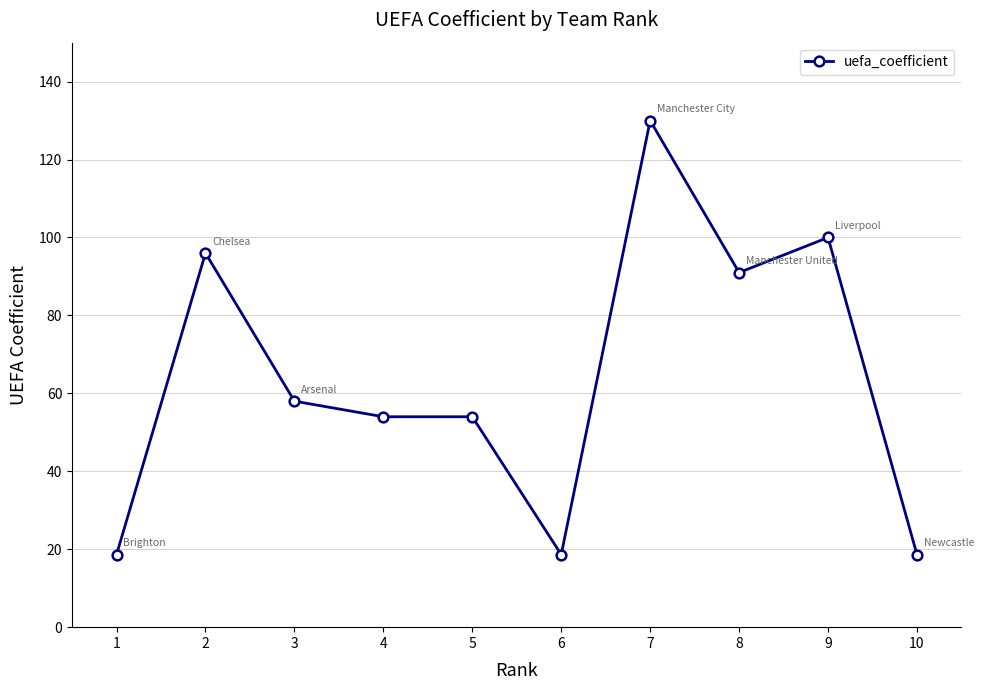

What is the value of the 5th point from the left?

54.0